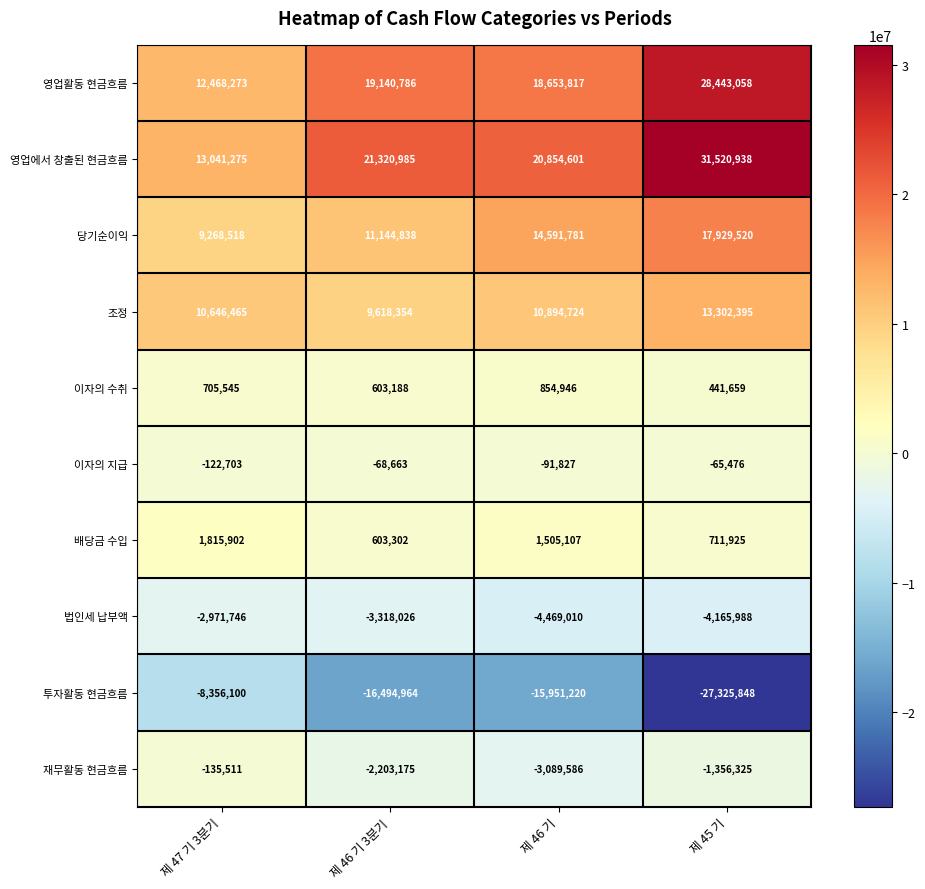

Rank the categories by 투자활동 현금흐름 value from highest to lowest.

제 47 기 3분기, 제 46 기, 제 46 기 3분기, 제 45 기